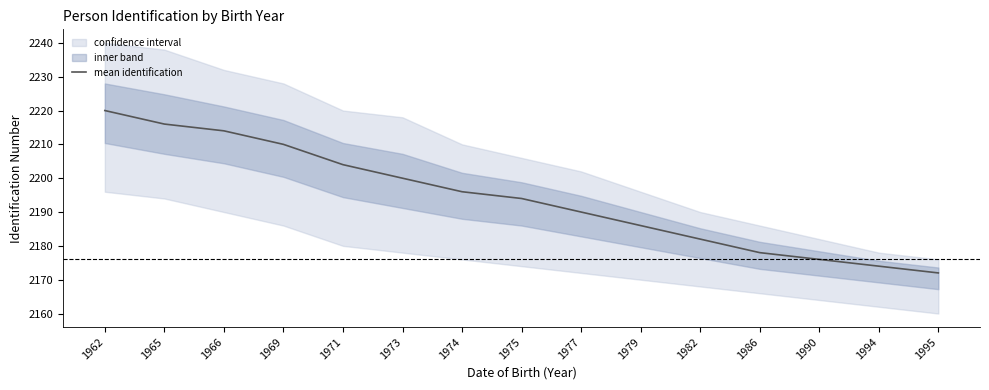

Rank the categories by value from lowest to highest.

1995, 1994, 1990, 1986, 1982, 1979, 1977, 1975, 1974, 1973, 1971, 1969, 1966, 1965, 1962